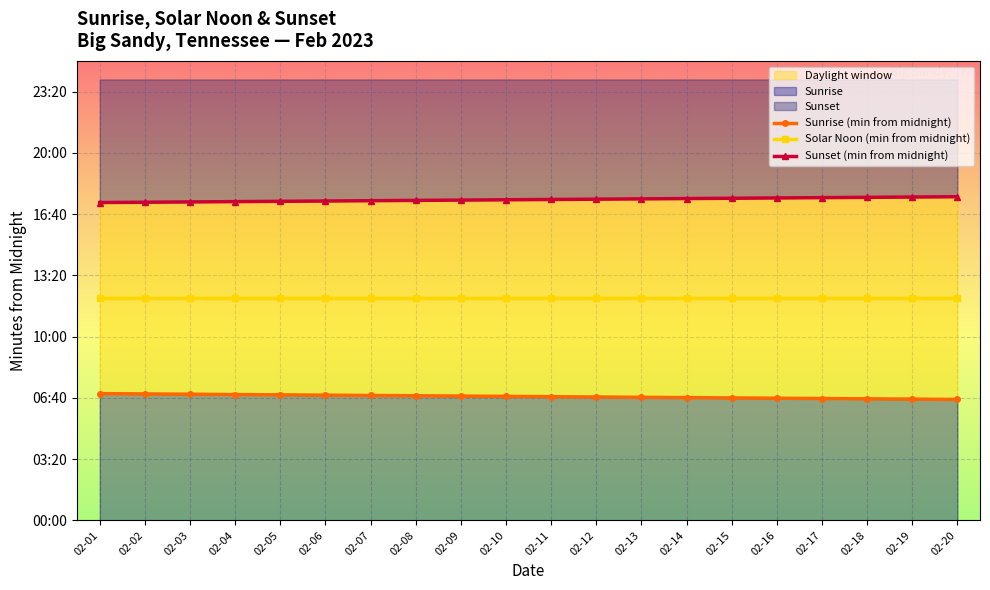

Reading right to left, extract all data points from this chart.

Sunrise (min from midnight): 02-20=395	02-19=396	02-18=397	02-17=398	02-16=399	02-15=400	02-14=401	02-13=402	02-12=403	02-11=404	02-10=405	02-09=406	02-08=407	02-07=408	02-06=409	02-05=410	02-04=411	02-03=412	02-02=413	02-01=414
Solar Noon (min from midnight): 02-20=726	02-19=726	02-18=726	02-17=726	02-16=726	02-15=726	02-14=726	02-13=726	02-12=726	02-11=726	02-10=726	02-09=726	02-08=726	02-07=726	02-06=726	02-05=726	02-04=726	02-03=726	02-02=726	02-01=726
Sunset (min from midnight): 02-20=1057	02-19=1056	02-18=1055	02-17=1054	02-16=1053	02-15=1052	02-14=1051	02-13=1050	02-12=1049	02-11=1048	02-10=1047	02-09=1046	02-08=1045	02-07=1044	02-06=1043	02-05=1042	02-04=1041	02-03=1040	02-02=1039	02-01=1038